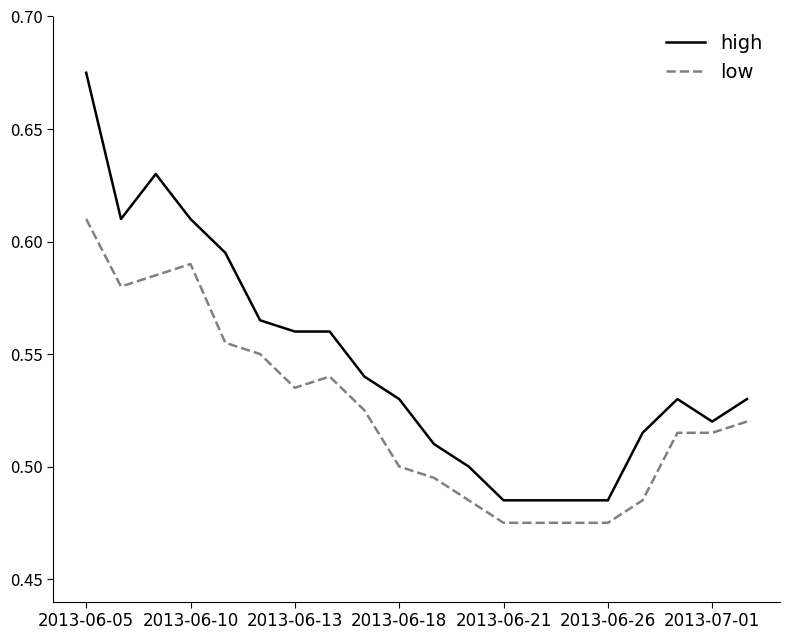

Count the number of categories in the chart.

20